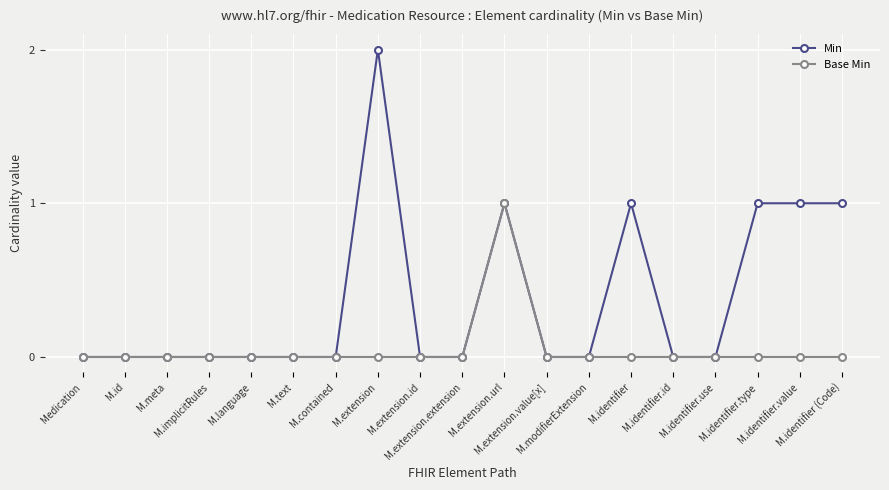

What is the label of the 1st point from the left?

Medication